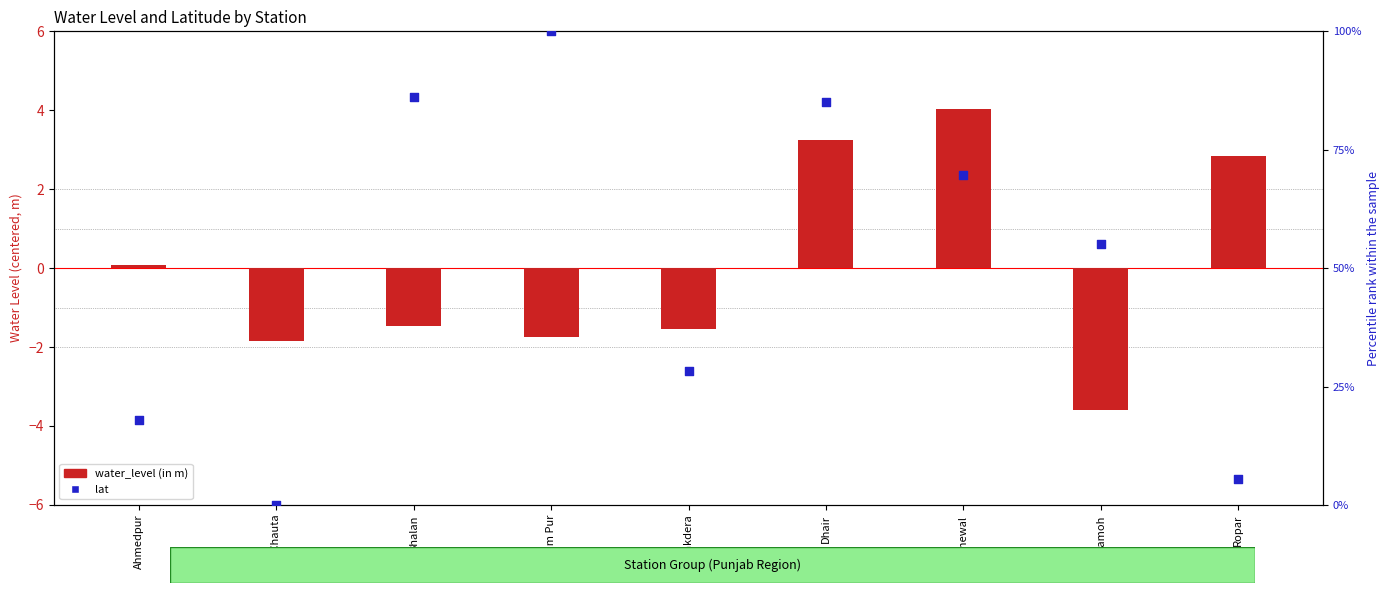

Which series reaches the maximum Y coordinate?

lat